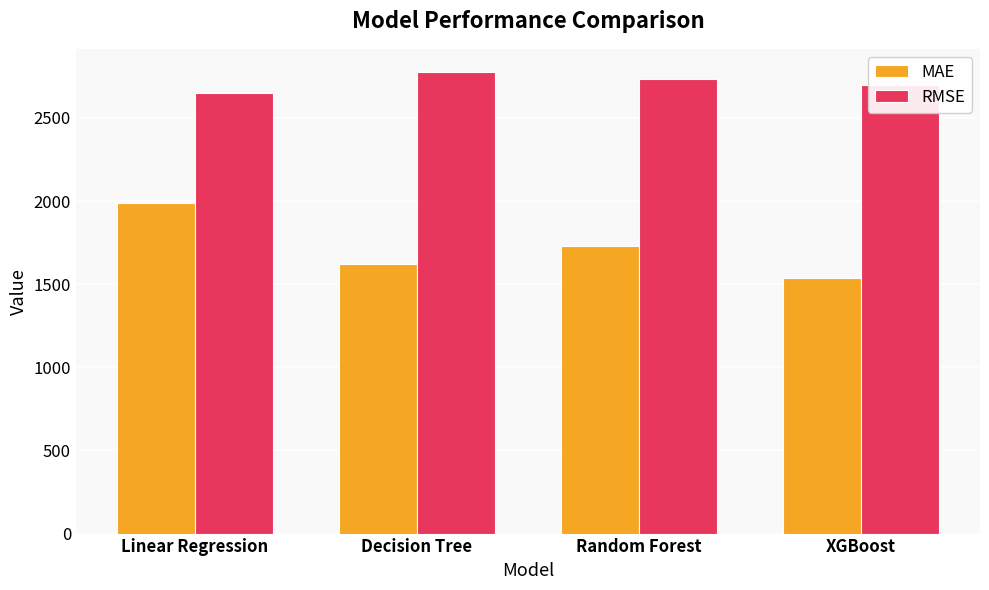

The value of MAE at Decision Tree is 1620.7. True or false?

True